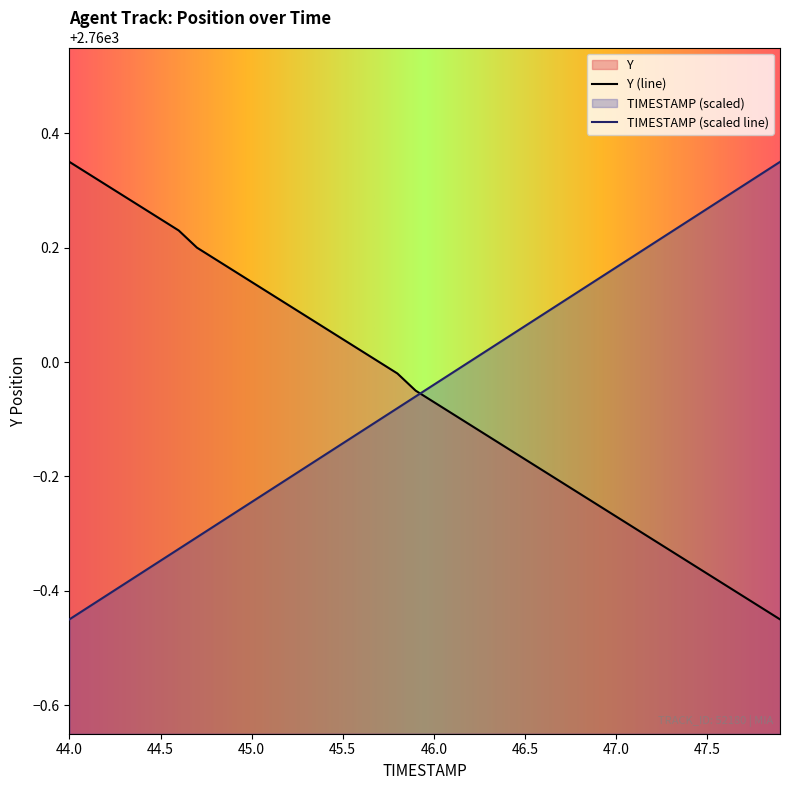

Does the chart display data point markers on the line(s)?

No